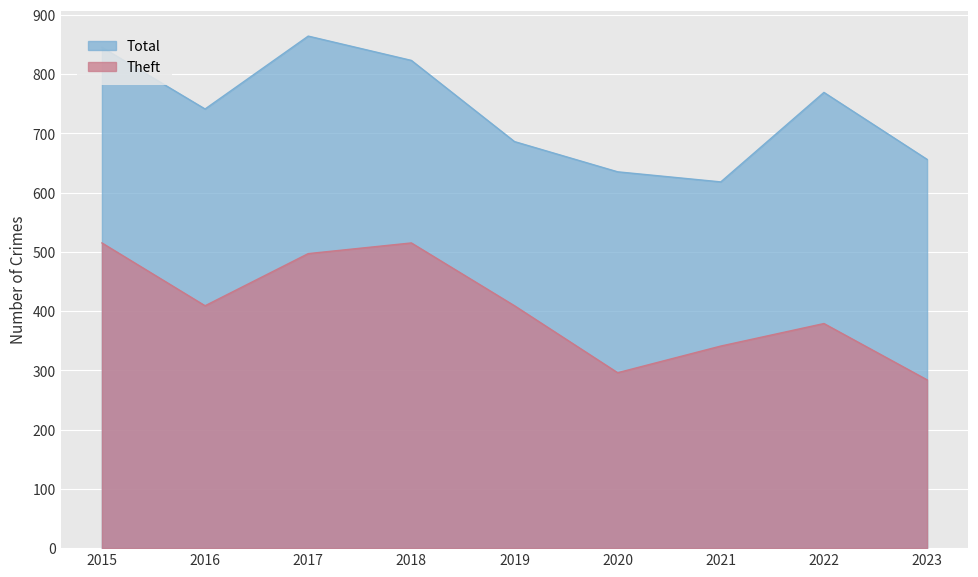

What is the maximum value shown in the chart?

864